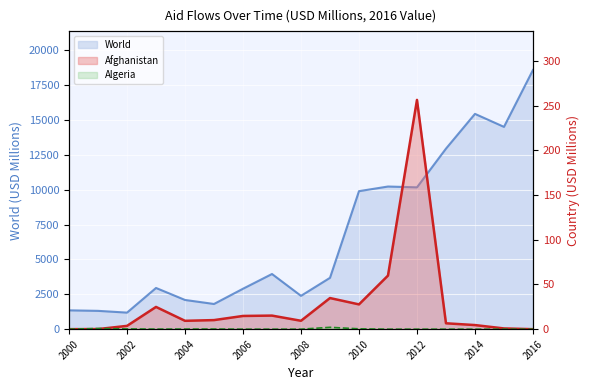

True or false: Afghanistan has more than 2 points higher than both neighbors.

True